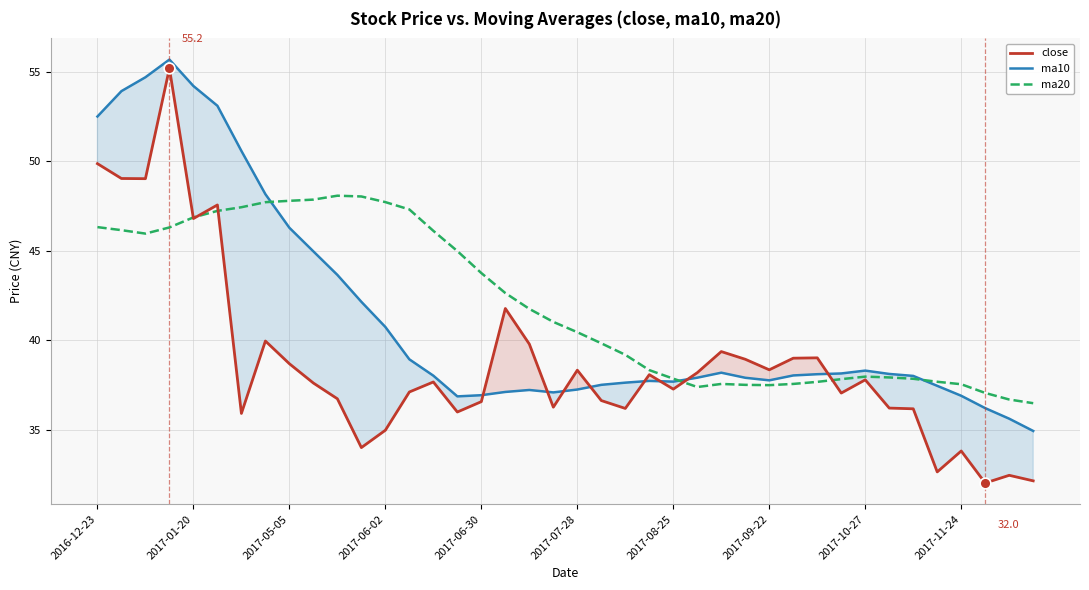

The value of ma20 at 2017-05-05 is 47.8. True or false?

True